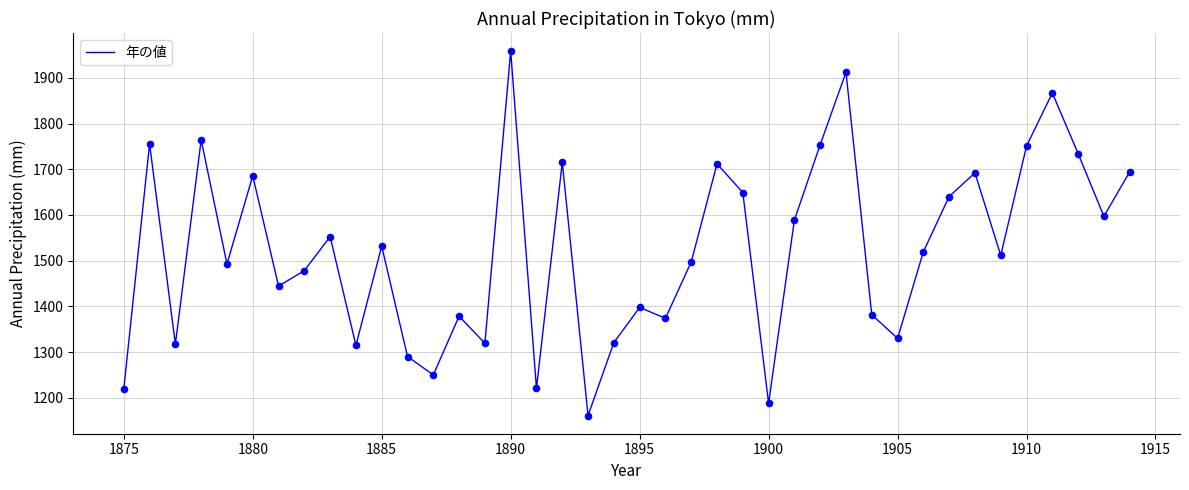

What is the difference between the maximum and minimum values?

796.9